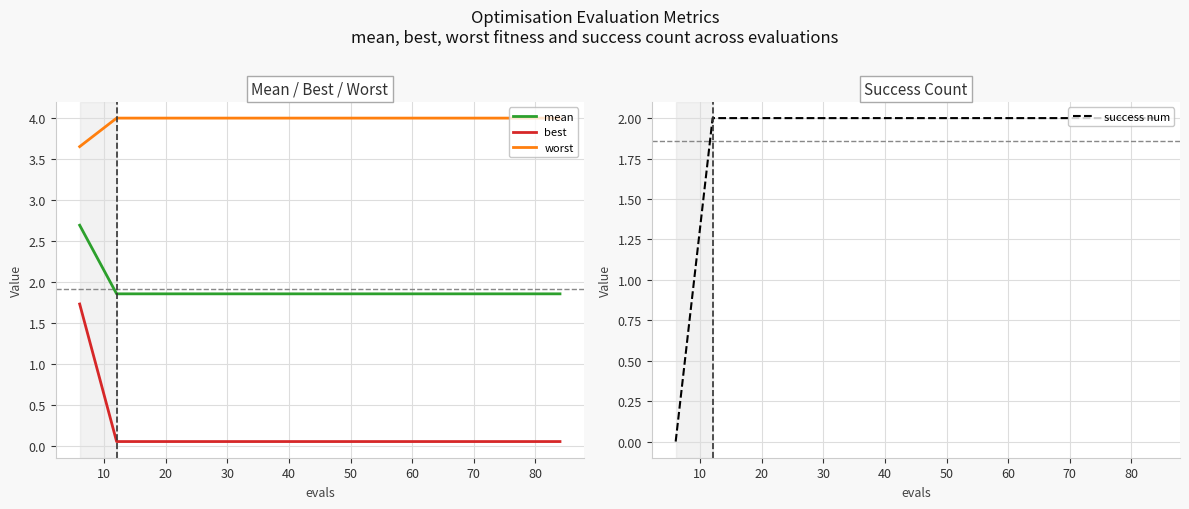

The value of worst at 30 is 4.0. True or false?

True